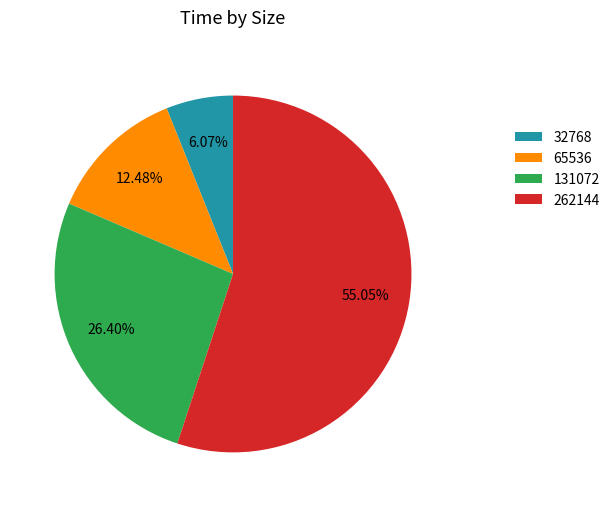

To the nearest percent, what is the difference between the largest and smallest slice percentages?

49%